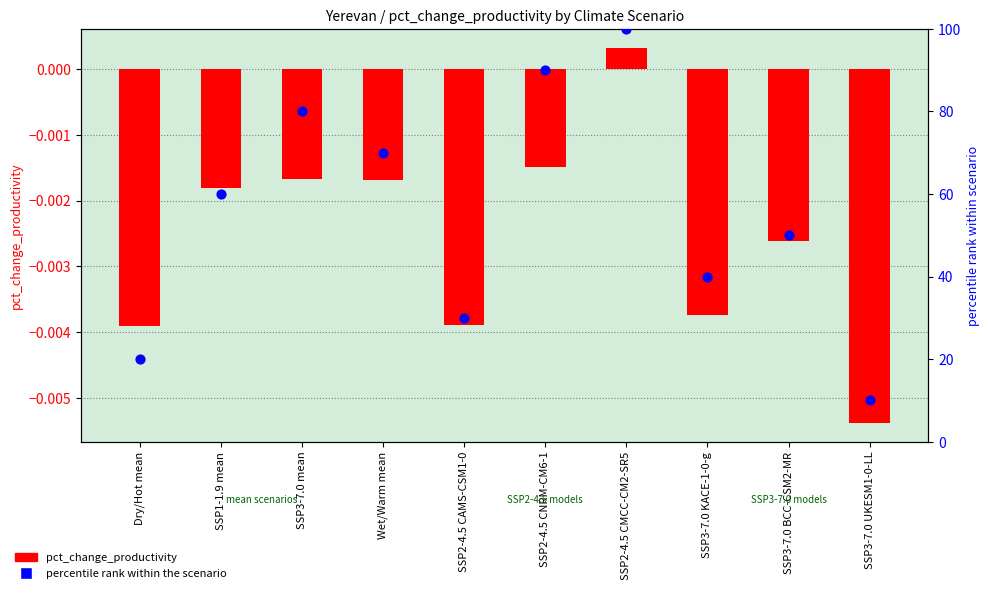

What are all the series names shown in the legend?

pct_change_productivity, percentile rank within the scenario